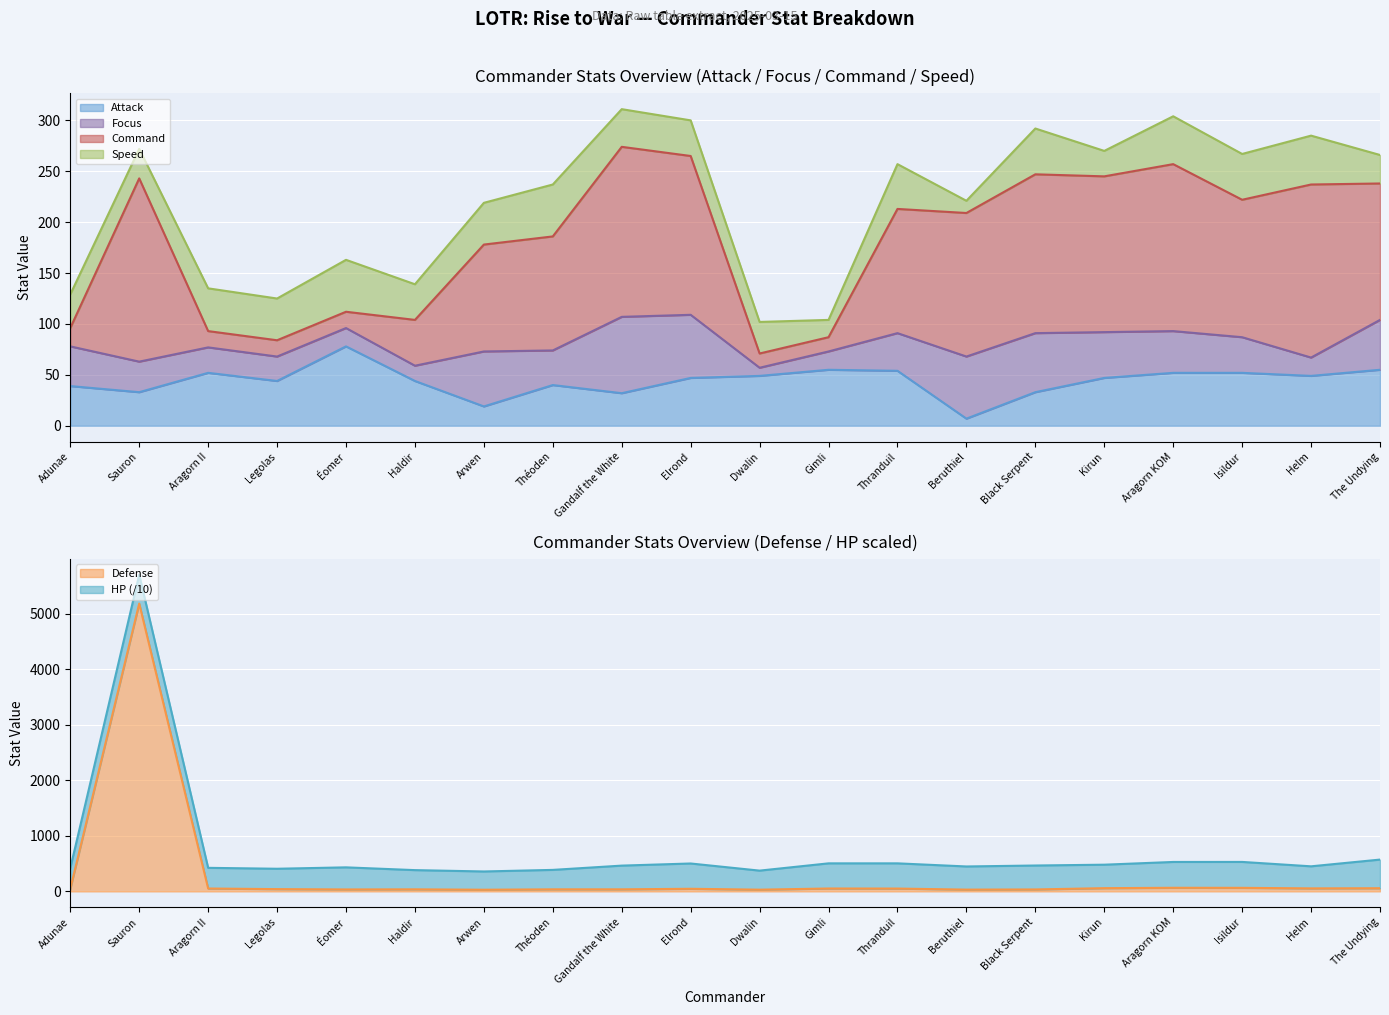

True or false: Defense has a value of 21 at Gandalf the White.

False